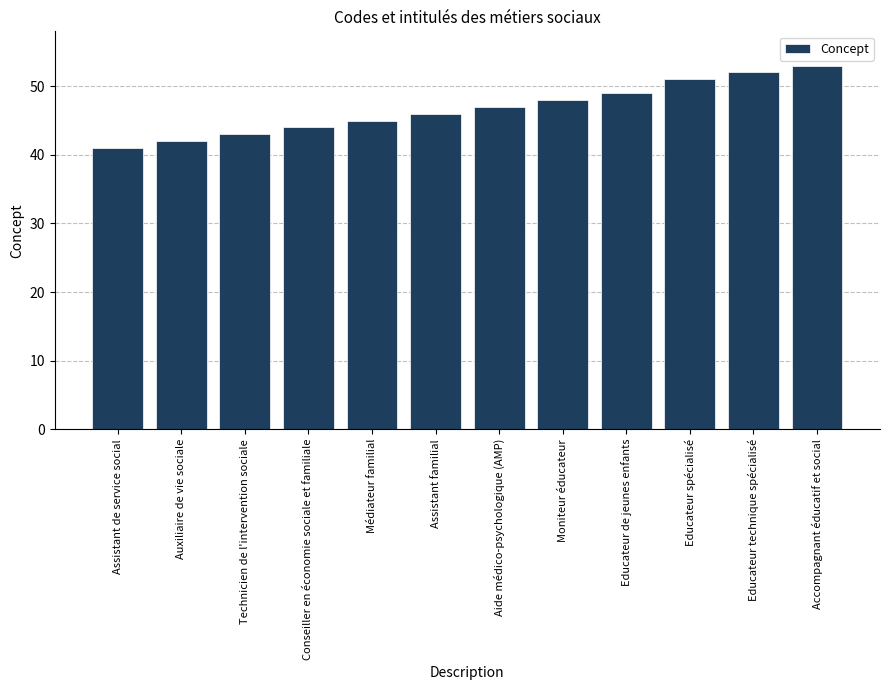

List the labels in order of value, largest first.

Accompagnant éducatif et social, Educateur technique spécialisé, Educateur spécialisé, Educateur de jeunes enfants, Moniteur éducateur, Aide médico-psychologique (AMP), Assistant familial, Médiateur familial, Conseiller en économie sociale et familiale, Technicien de l'intervention sociale, Auxiliaire de vie sociale, Assistant de service social